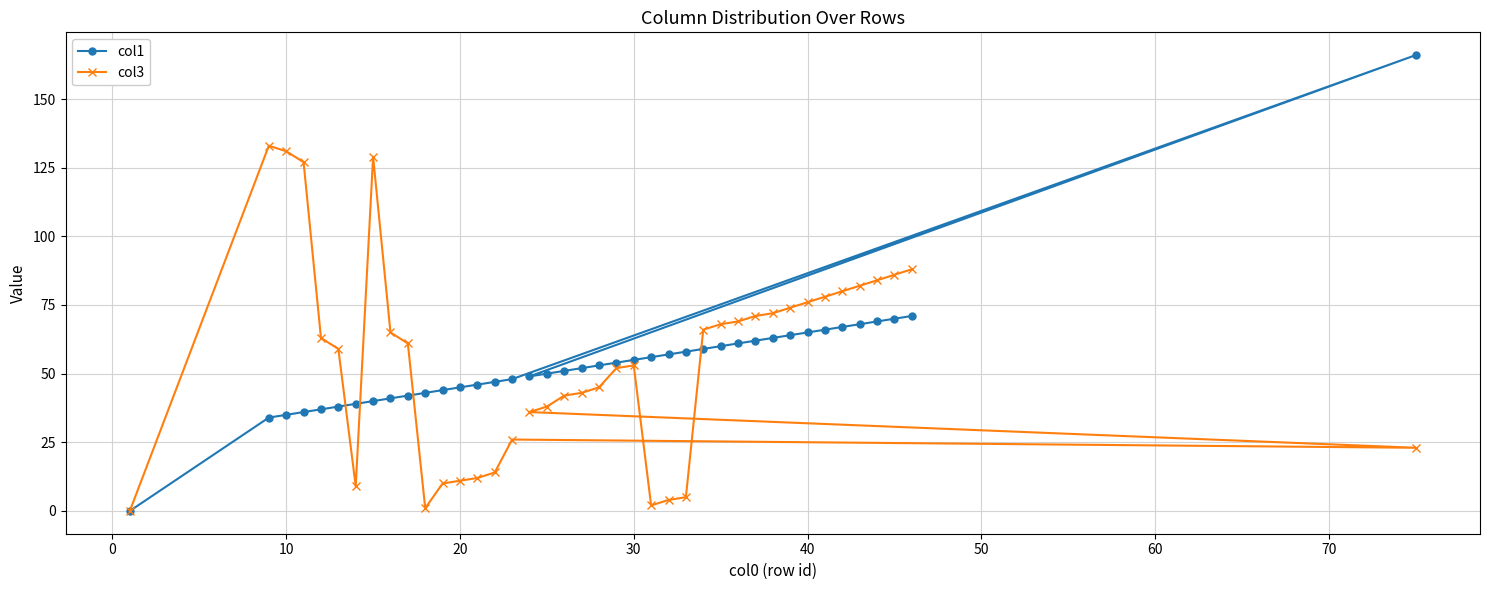

Reading left to right, what are all the values shown in this chart?

col1: 0	34	35	36	37	38	39	40	41	42	43	44	45	46	47	48	49	50	51	52	53	54	55	56	57	58	59	60	61	62	63	64	65	66	67	68	69	70	71	166
col3: 0	133	131	127	63	59	9	129	65	61	1	10	11	12	14	26	36	38	42	43	45	52	53	2	4	5	66	68	69	71	72	74	76	78	80	82	84	86	88	23